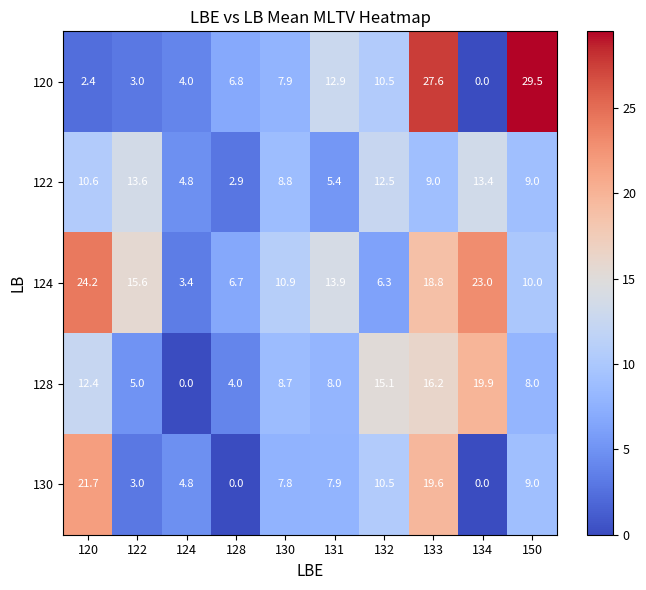

What value does the 128 series have at 134?

19.9